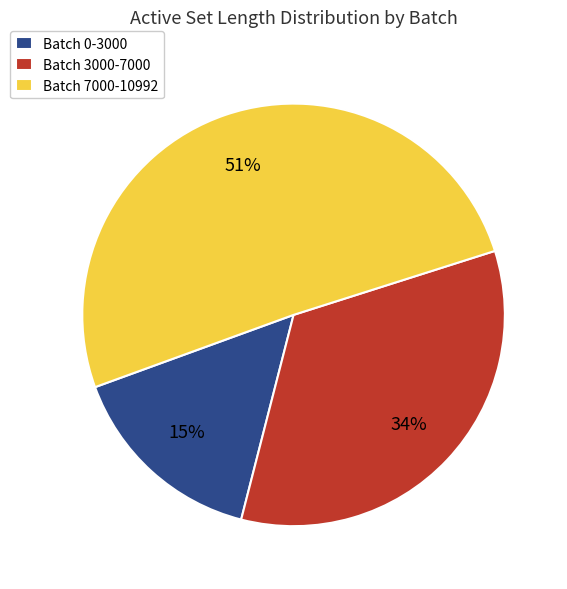

Is the sum of Batch 7000-10992 and Batch 0-3000 greater than half?

Yes